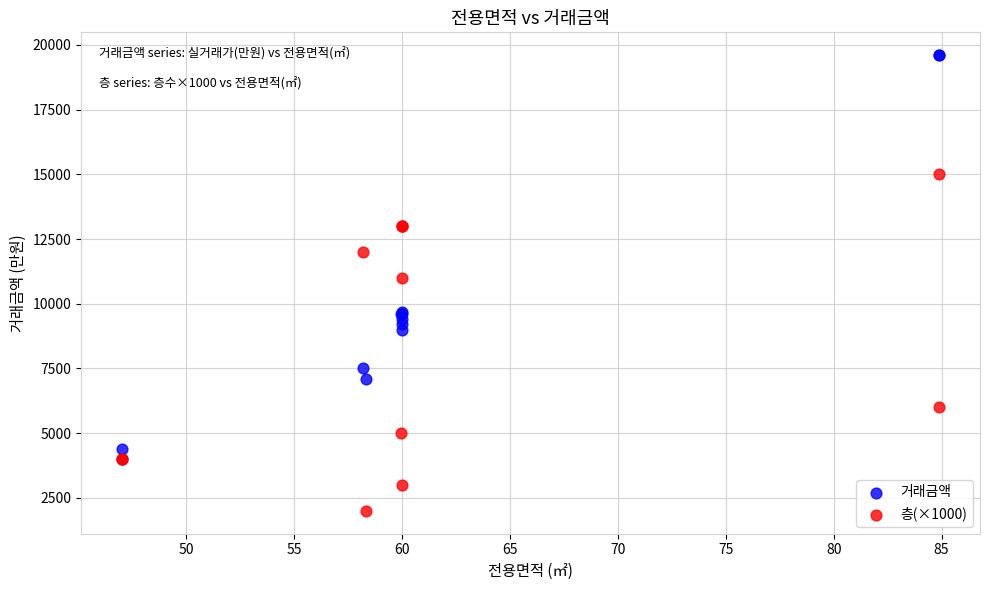

Across all series, what Y value is closest to 10800?

11000